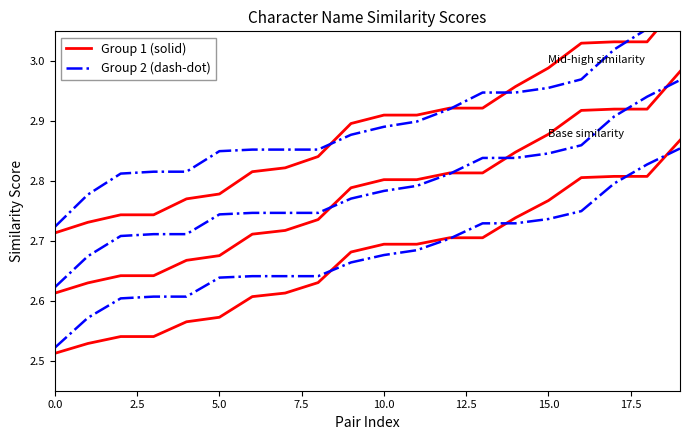

Reading right to left, what are all the values shown in this chart?

Group 1 solid: 2.9	2.8	2.8	2.8	2.8	2.7	2.7	2.7	2.7	2.7	2.7	2.6	2.6	2.6	2.6	2.6	2.5	2.5	2.5	2.5
Group 1 solid scaled: 3.0	2.9	2.9	2.9	2.9	2.8	2.8	2.8	2.8	2.8	2.8	2.7	2.7	2.7	2.7	2.7	2.6	2.6	2.6	2.6
Group 1 solid upper: 3.1	3.0	3.0	3.0	3.0	3.0	2.9	2.9	2.9	2.9	2.9	2.8	2.8	2.8	2.8	2.8	2.7	2.7	2.7	2.7
Group 2 dash: 2.9	2.8	2.8	2.7	2.7	2.7	2.7	2.7	2.7	2.7	2.7	2.6	2.6	2.6	2.6	2.6	2.6	2.6	2.6	2.5
Group 2 dash scaled: 3.0	2.9	2.9	2.9	2.8	2.8	2.8	2.8	2.8	2.8	2.8	2.7	2.7	2.7	2.7	2.7	2.7	2.7	2.7	2.6
Group 2 dash upper: 3.1	3.1	3.0	3.0	3.0	2.9	2.9	2.9	2.9	2.9	2.9	2.9	2.9	2.9	2.8	2.8	2.8	2.8	2.8	2.7